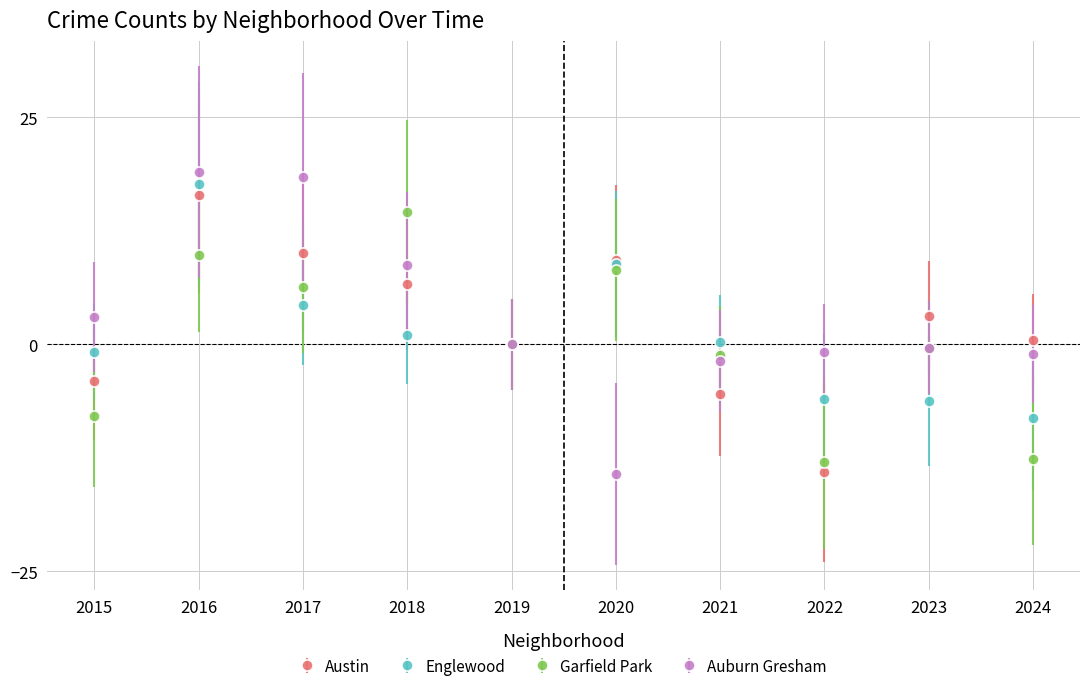

At which category does Garfield Park reach its first local peak?

2016